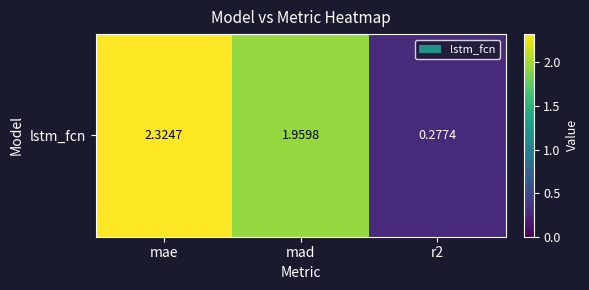

What is the sum of the values at r2 and mad?

2.2